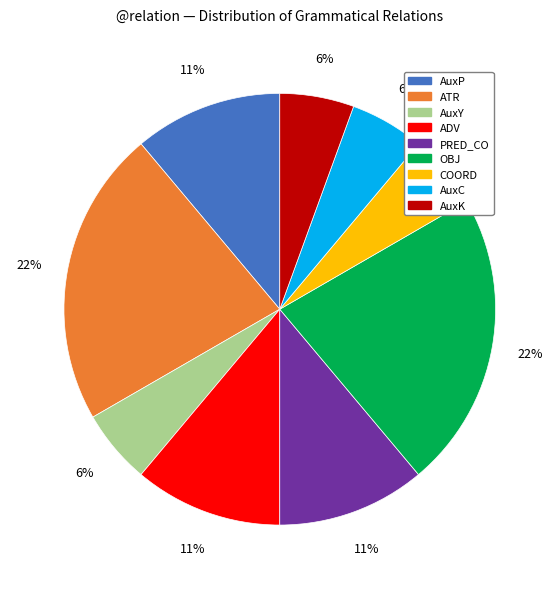

Does ATR account for over 50% of the chart?

No